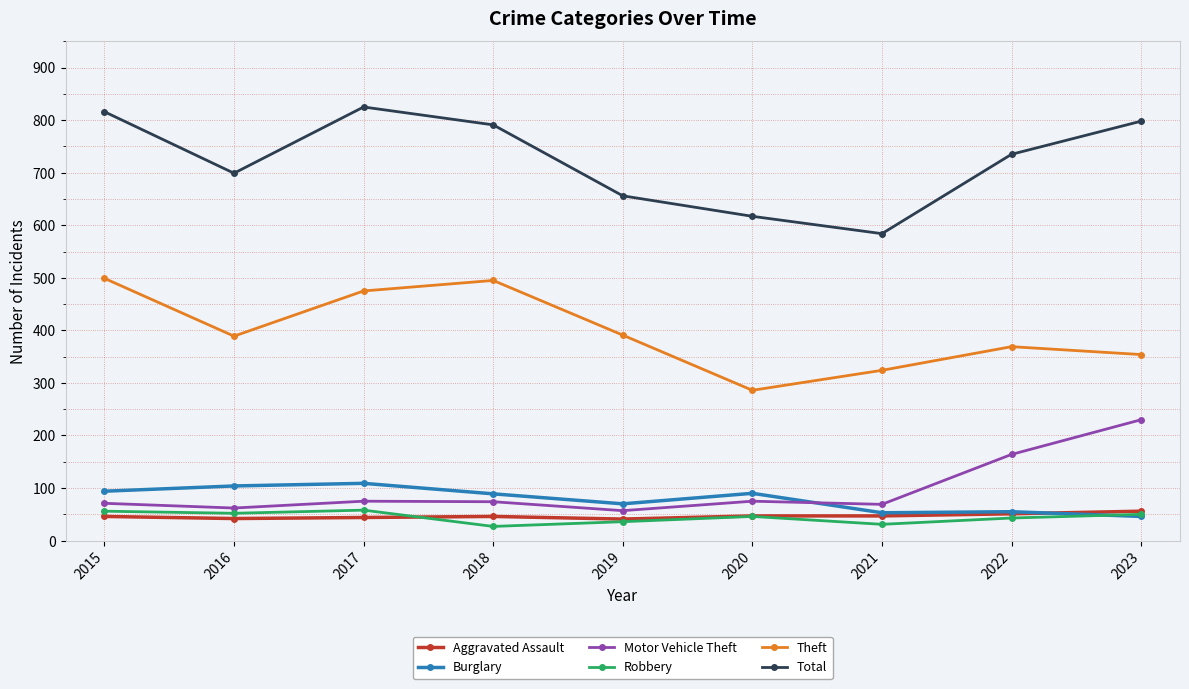

How many times do Motor Vehicle Theft and Burglary cross each other?

1